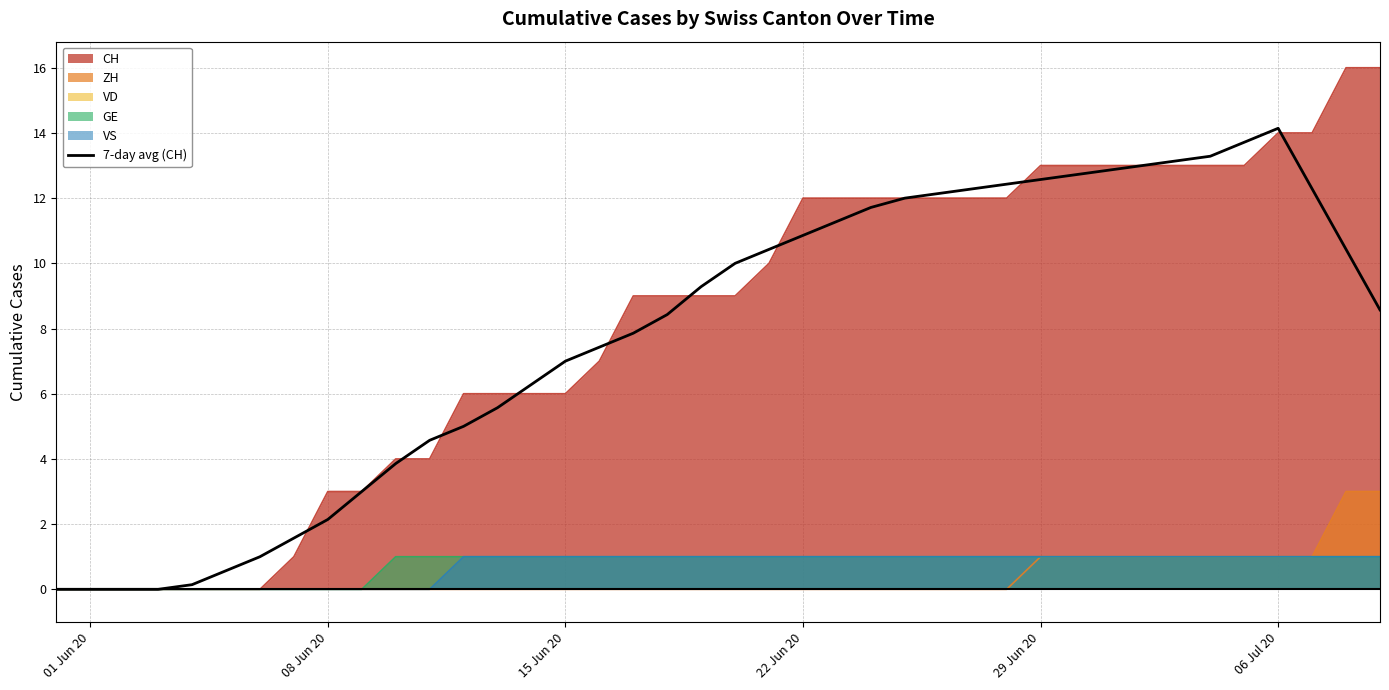

What is the maximum value for CH?

16.0